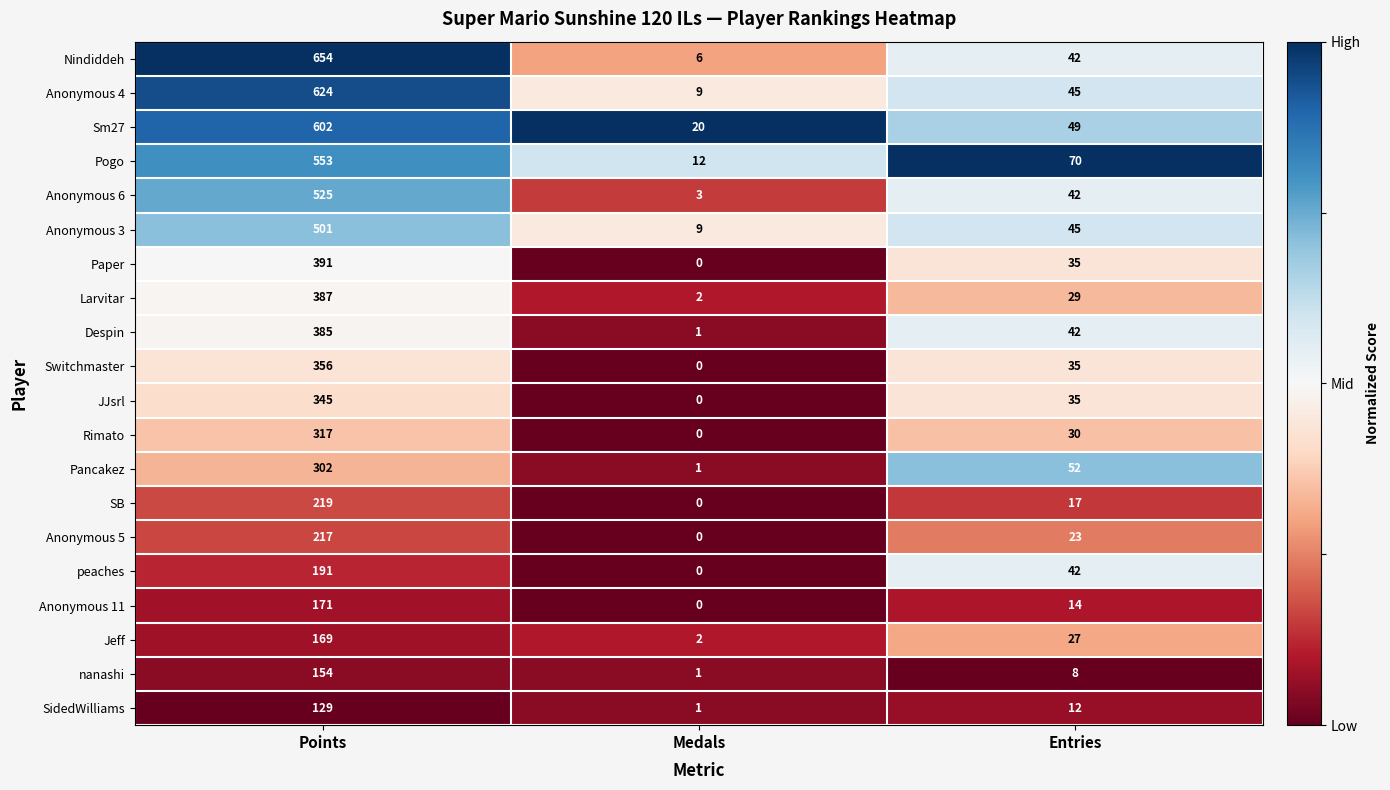

What is the average value of the Anonymous 4 series?

226